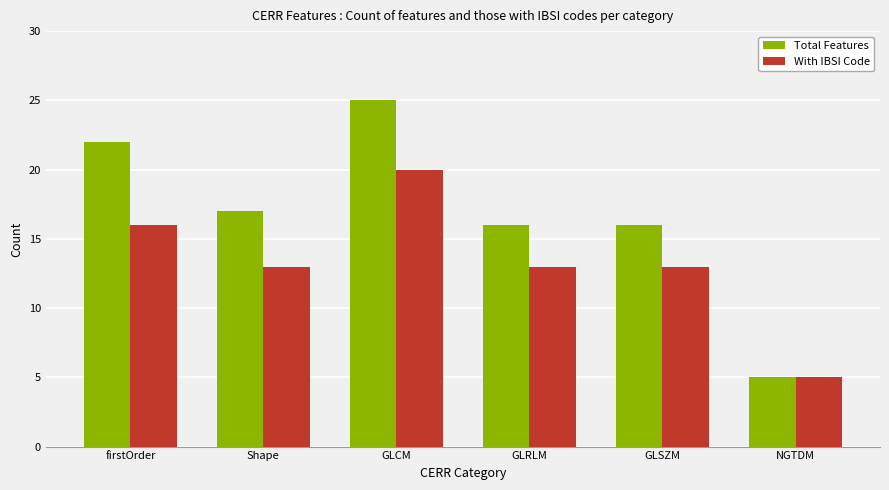

Are the bars horizontal?

No